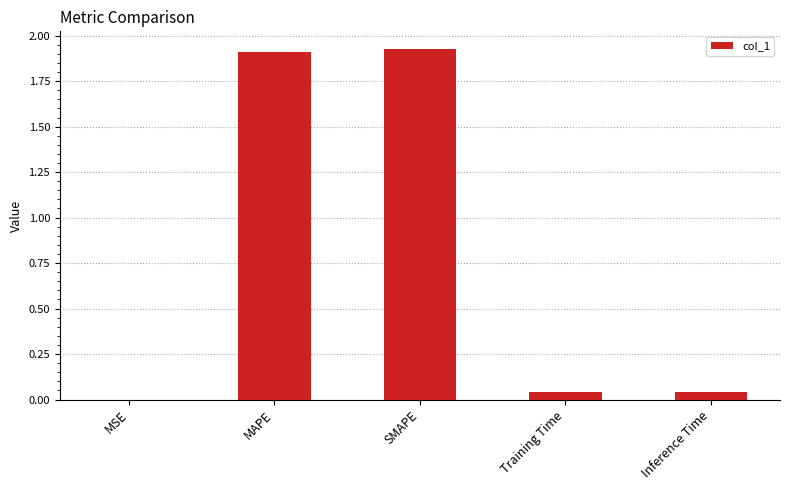

Between Inference Time and MAPE, which is larger?

MAPE